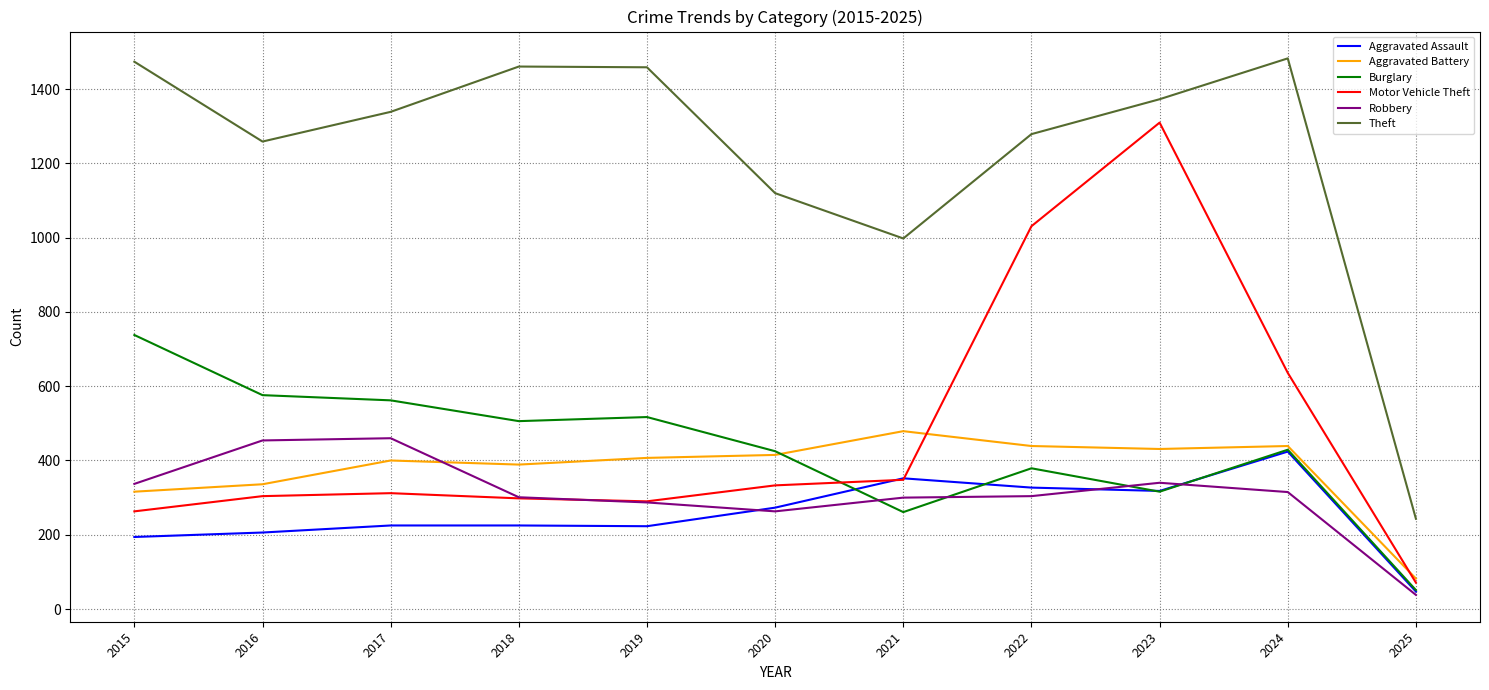

True or false: Aggravated Battery and Theft intersect in this chart.

False